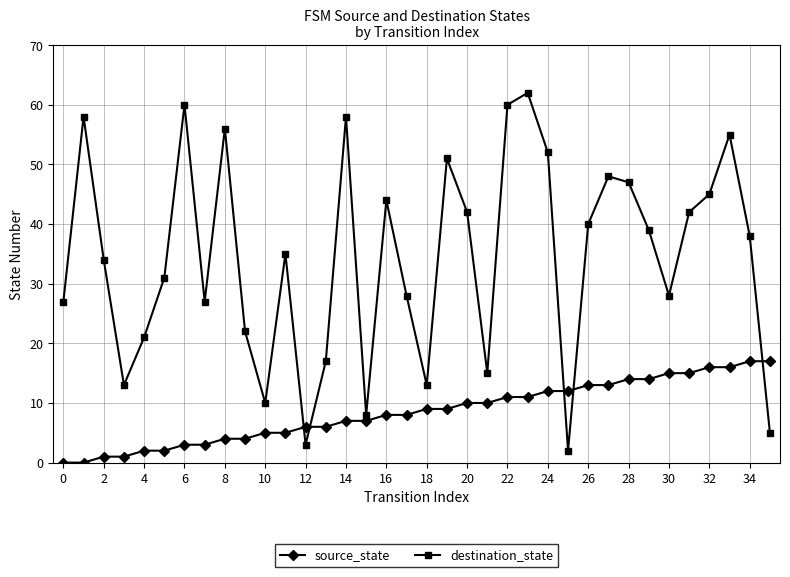

List the series in order of their overall mean, highest first.

destination_state, source_state